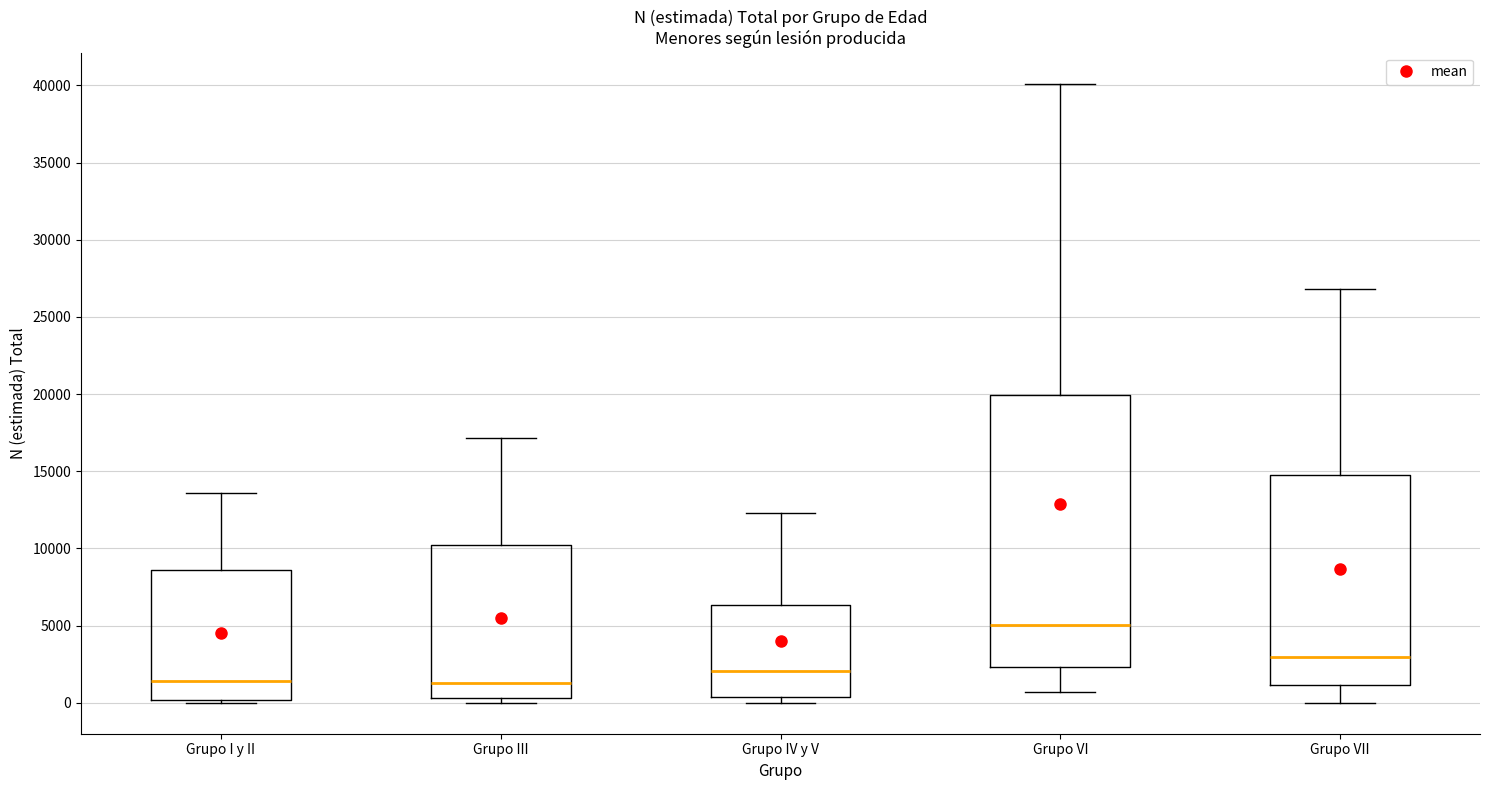

Where is the lower edge of the box for Grupo III on the y-axis? The values are not printed on the chart, so give them approximately, as read against the axis.

500